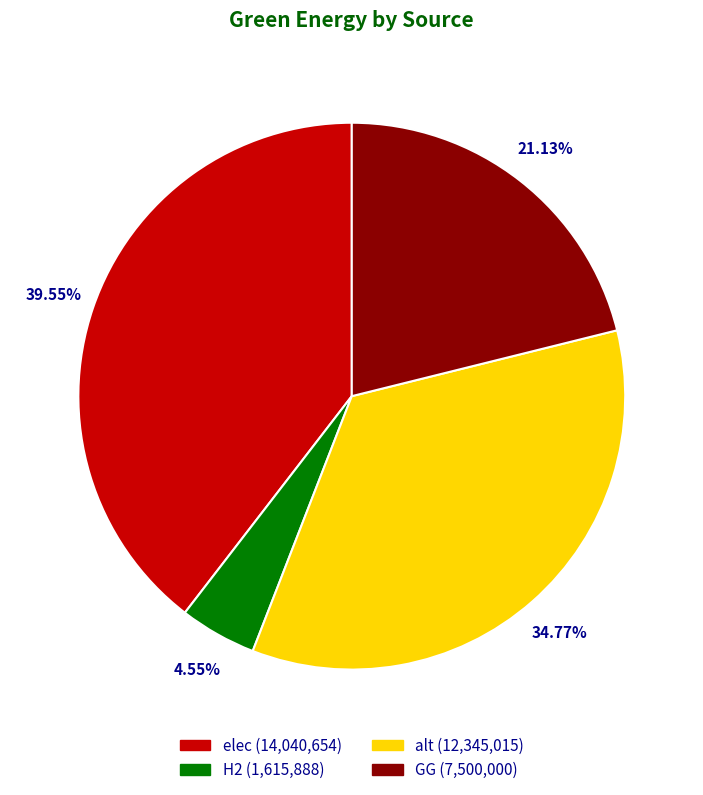

The H2 slice represents 5% of the pie. True or false?

True